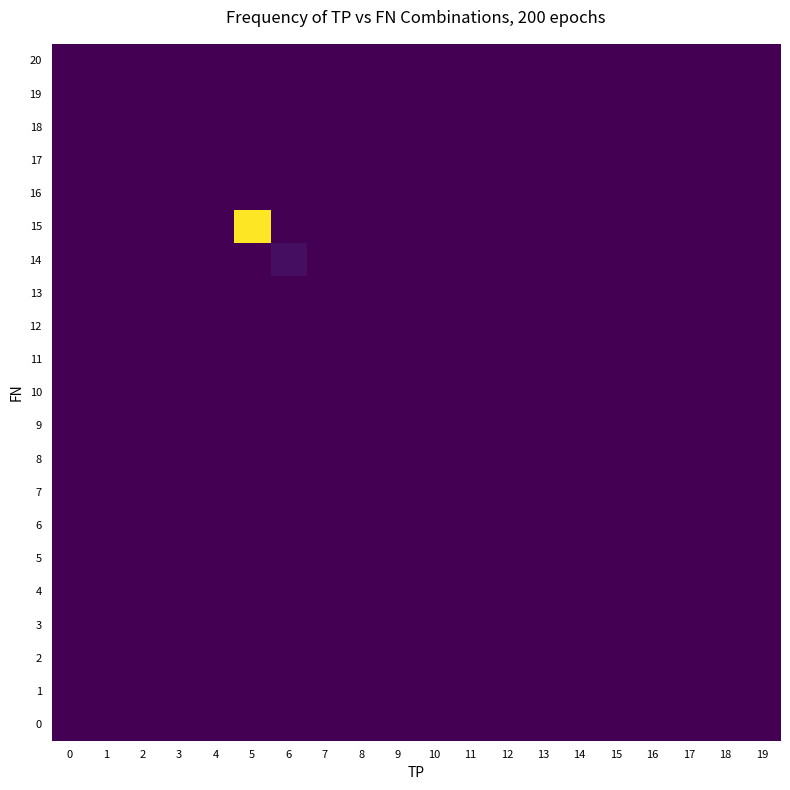

At which category is the sum across all series the highest?

5